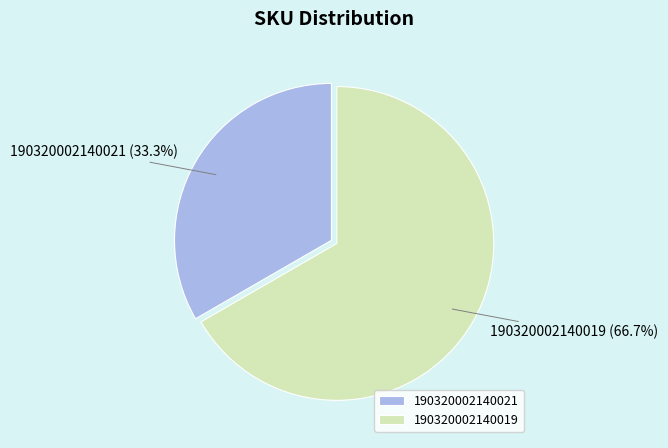

To the nearest percent, what is the average slice percentage?

50%